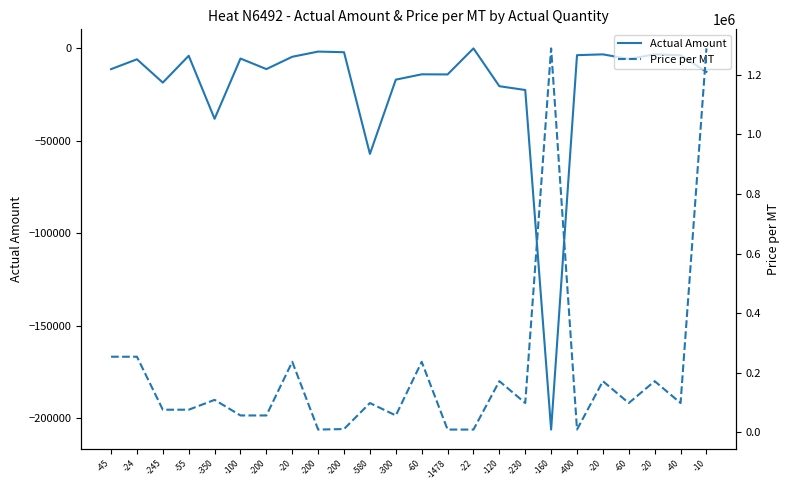

Does the chart display data point markers on the line(s)?

No